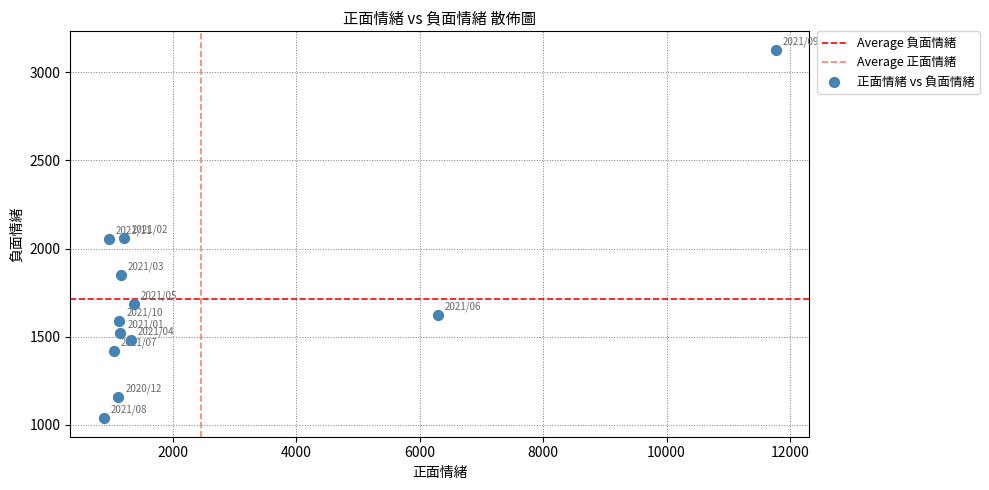

What is the average Y value?

1717